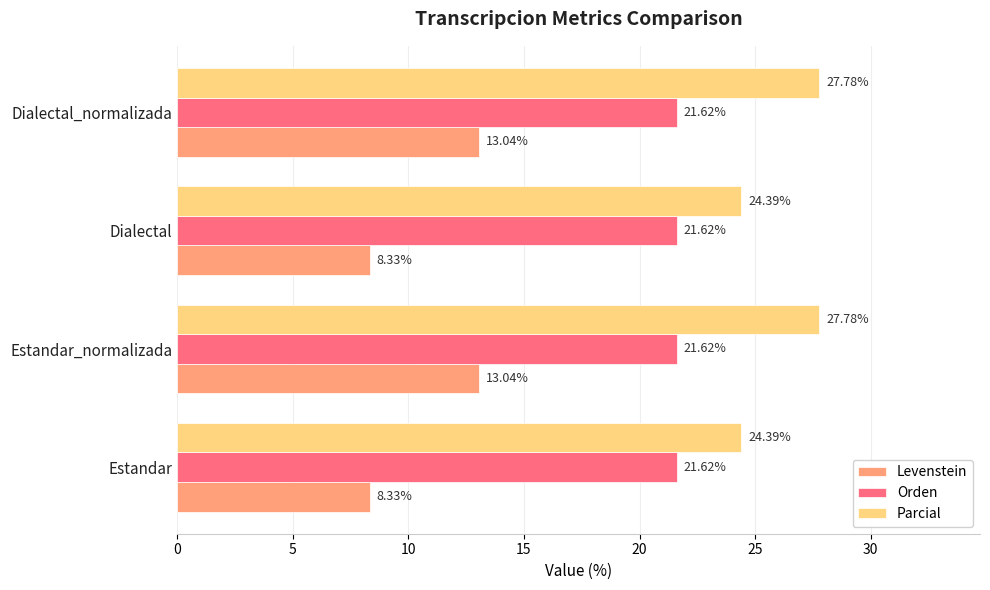

Rank the series by their average value, from lowest to highest.

Levenstein, Orden, Parcial